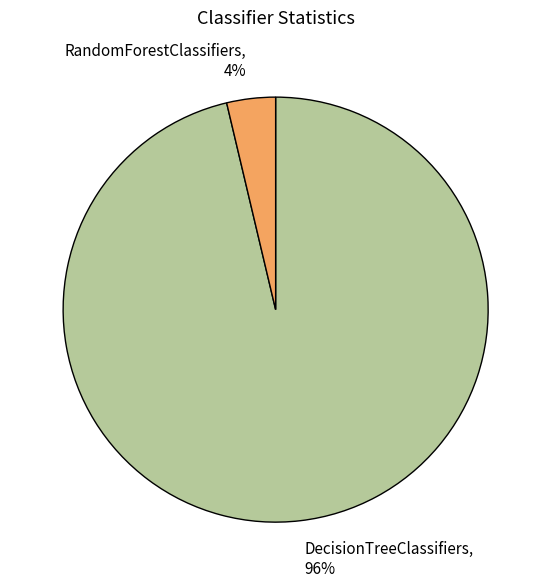

What percentage is the RandomForestClassifiers slice, to the nearest percent?

4%